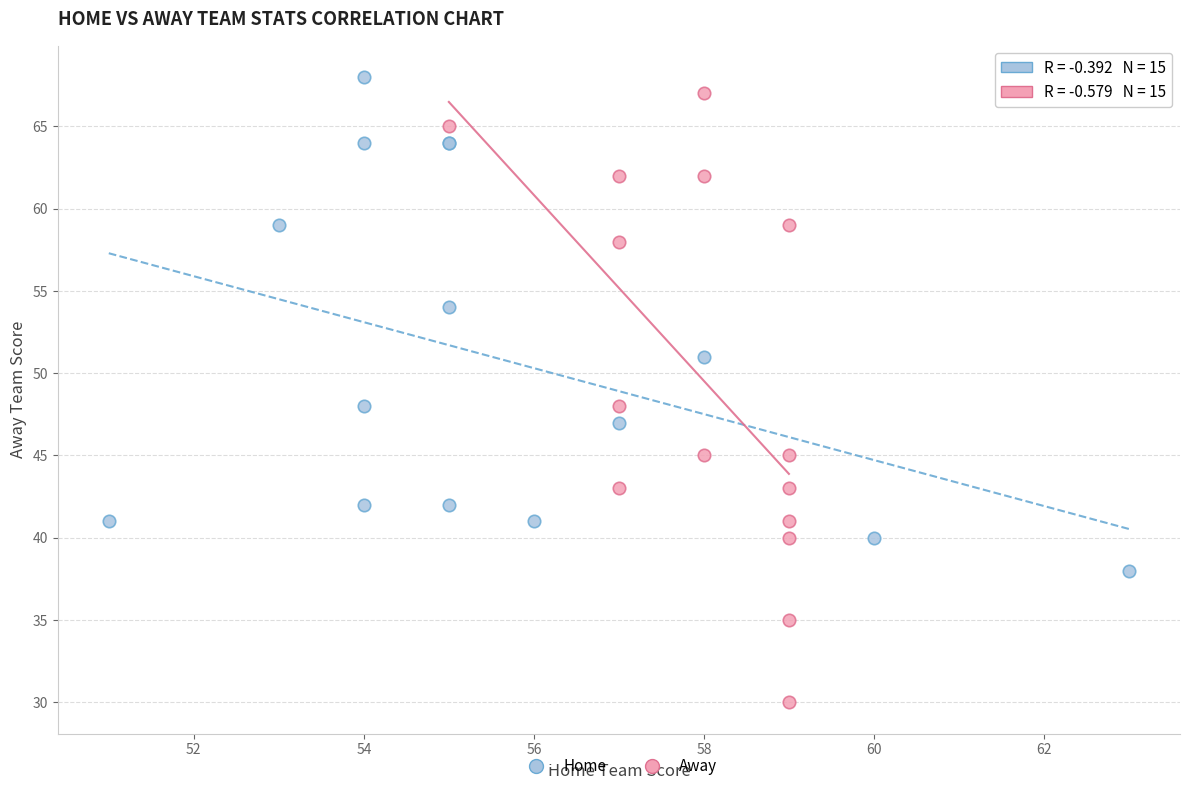

Which series has the widest spread of Y values?

Away